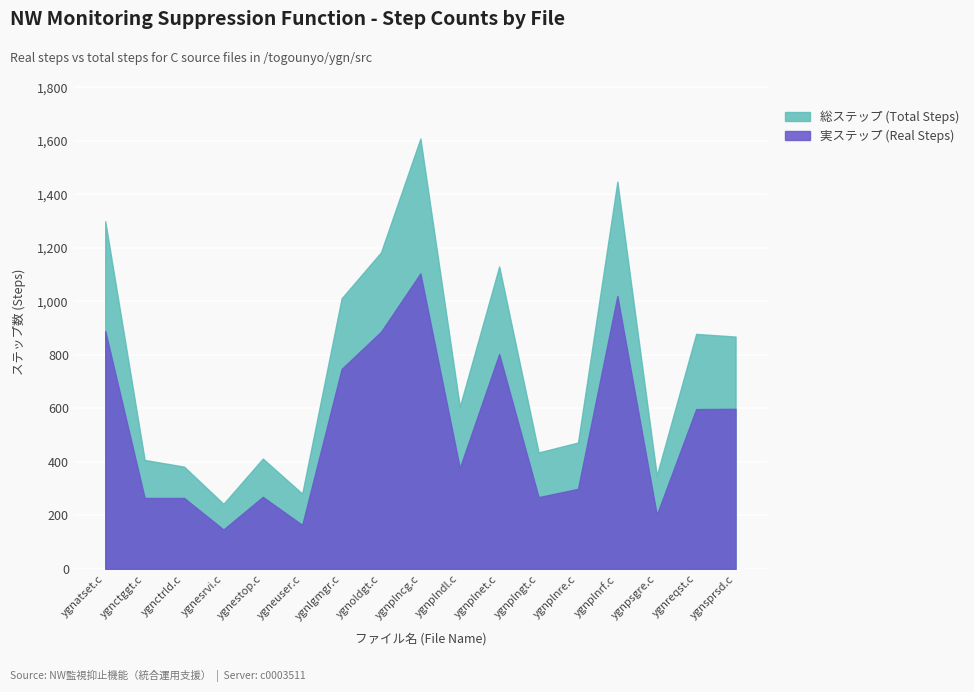

True or false: 実ステップ (Real Steps) has a value of 435 at ygnlgmgr.c.

False